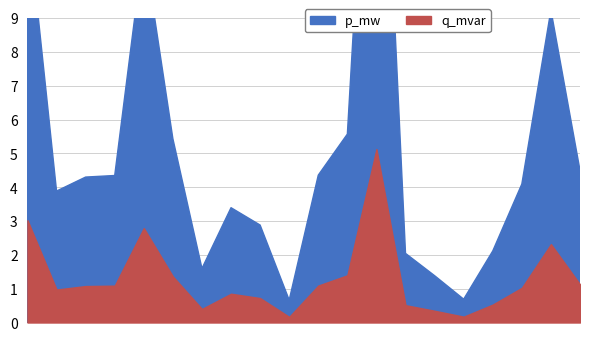

True or false: p_mw and q_mvar intersect in this chart.

False